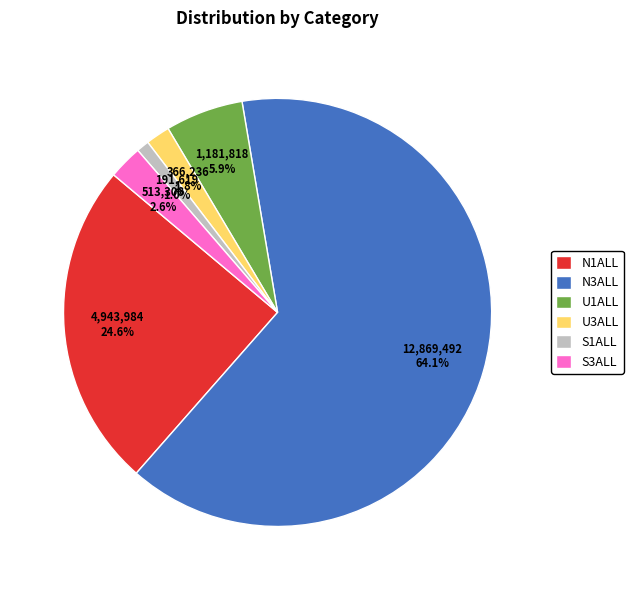

True or false: S1ALL accounts for 1% of the total.

True